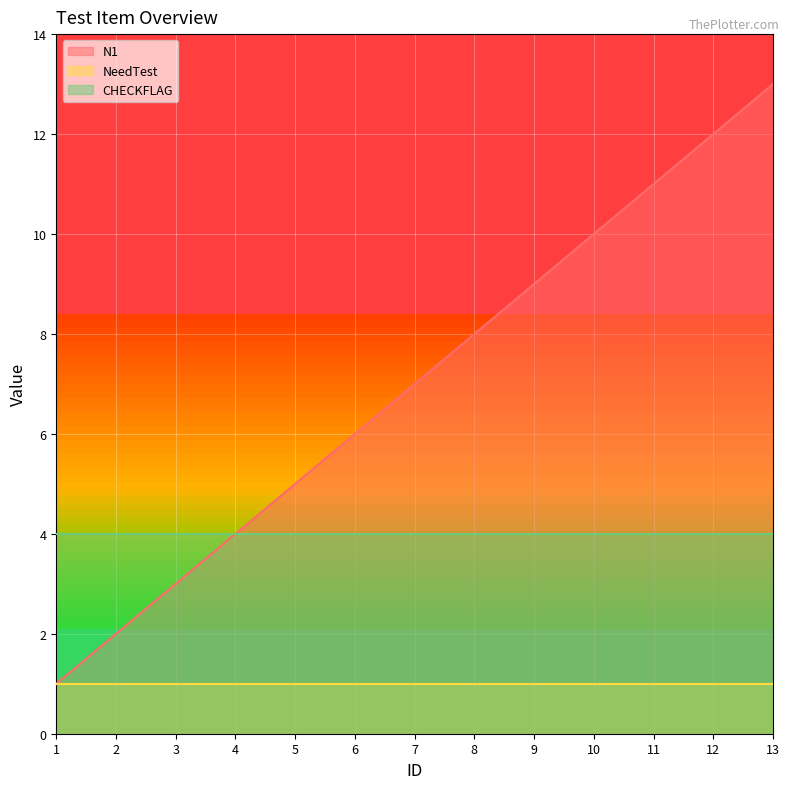

True or false: CHECKFLAG and NeedTest intersect in this chart.

False